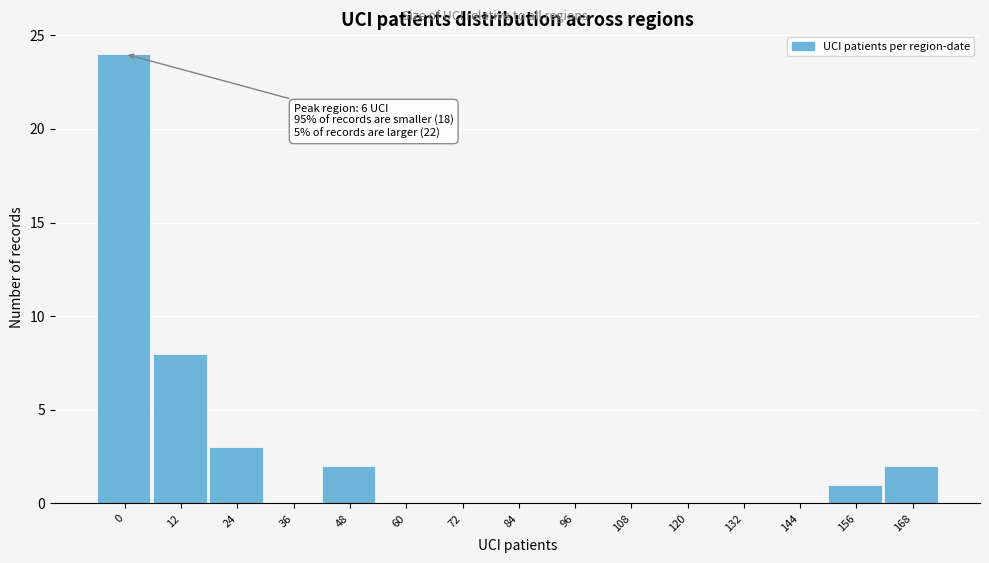

Reading left to right, transcribe all the data shown in this chart.

0=24	12=8	24=3	36=0	48=2	60=0	72=0	84=0	96=0	108=0	120=0	132=0	144=0	156=1	168=2